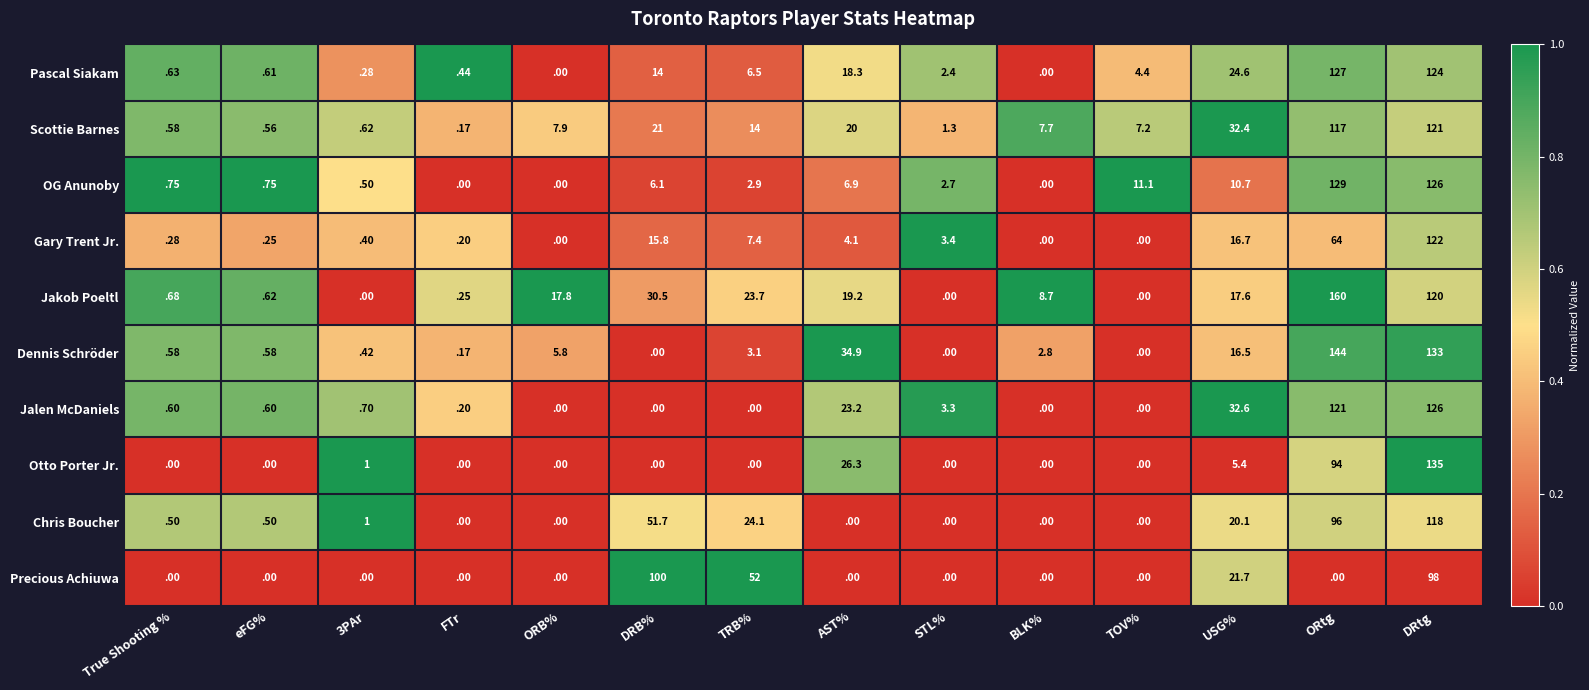

Which category has the highest value in the Scottie Barnes series?

DRtg